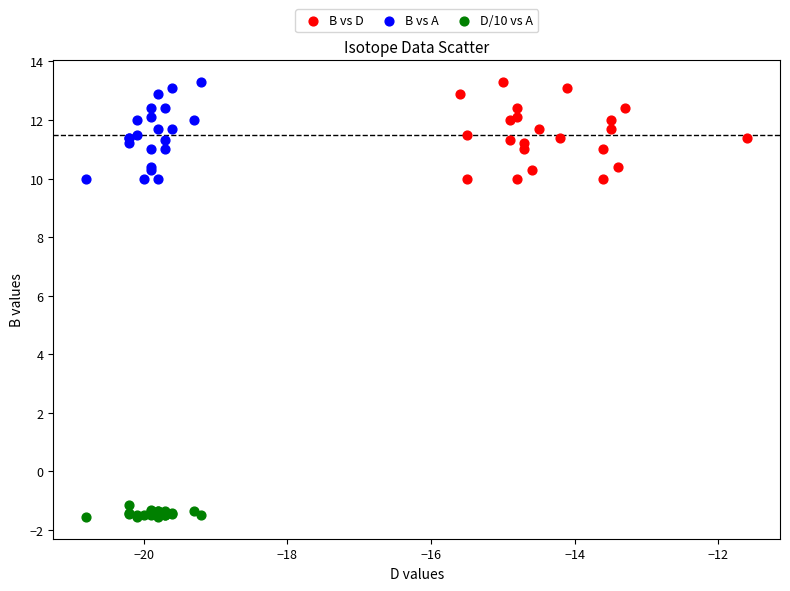

Which series reaches the minimum Y coordinate?

D/10 vs A